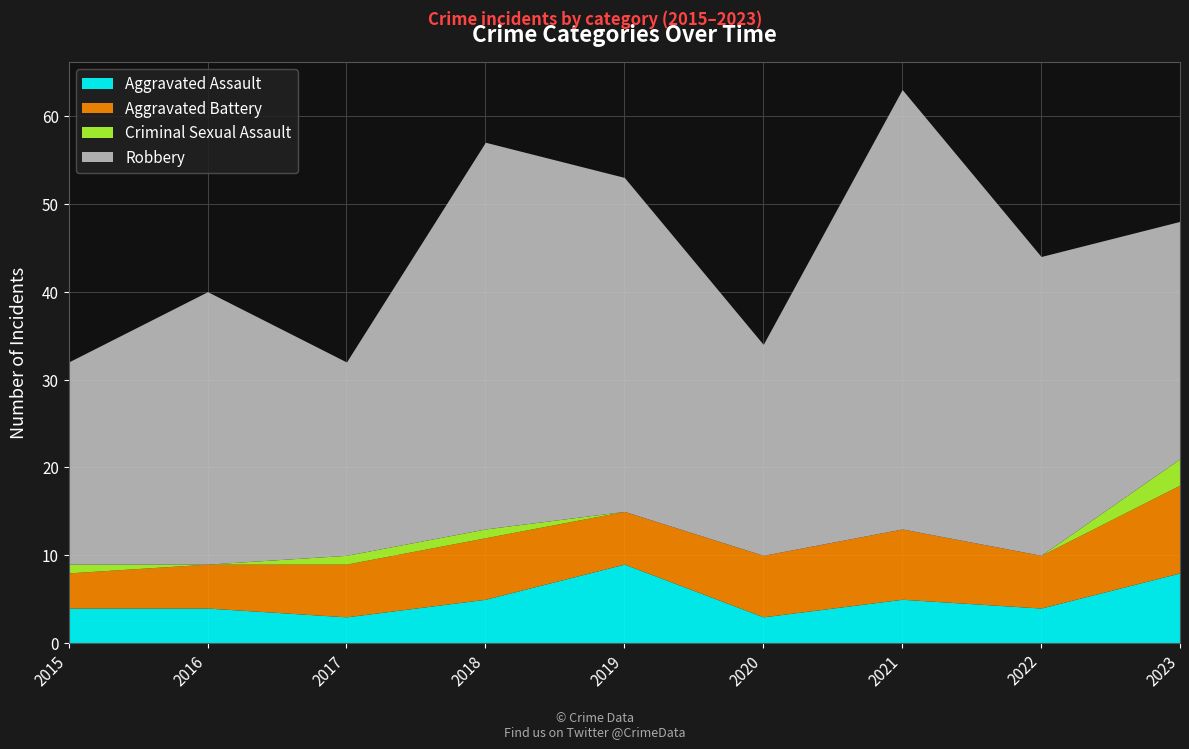

Does the chart display data point markers on the line(s)?

No